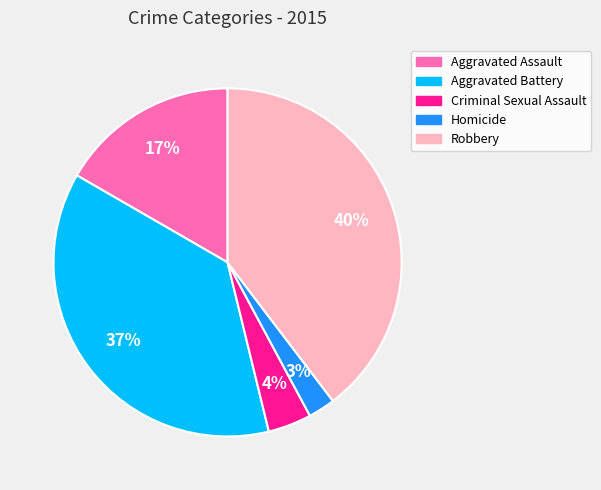

Does Criminal Sexual Assault account for over 50% of the chart?

No